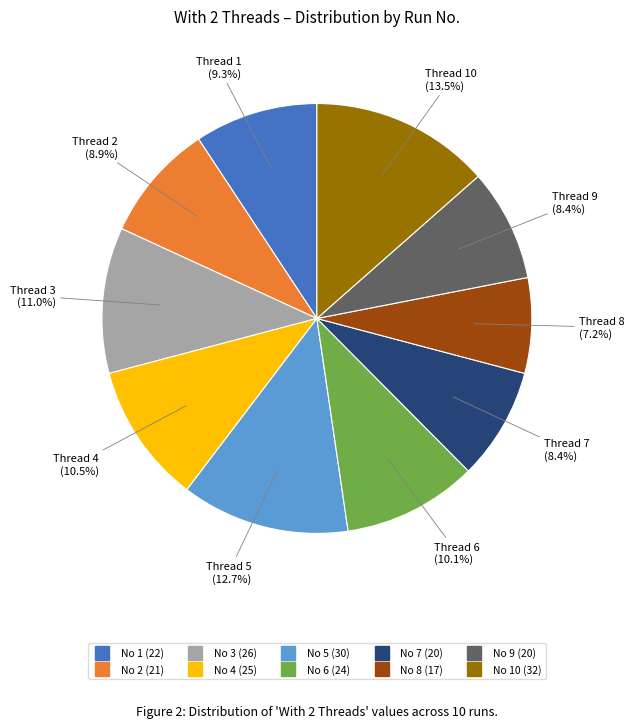

How many slices are in this pie chart?

10